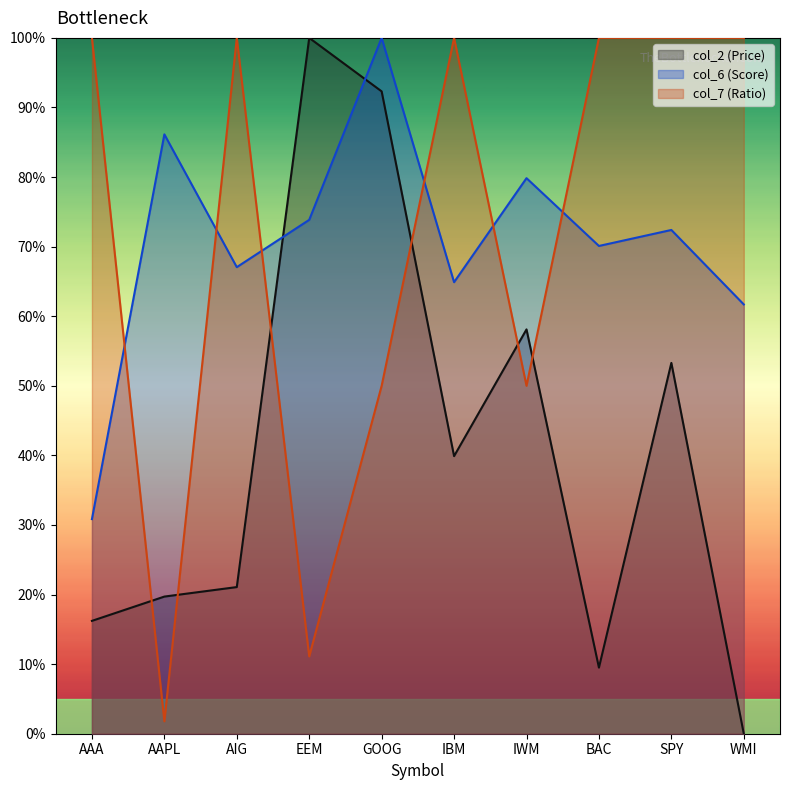

Read the col_2 (Price) value at BAC.

0.1